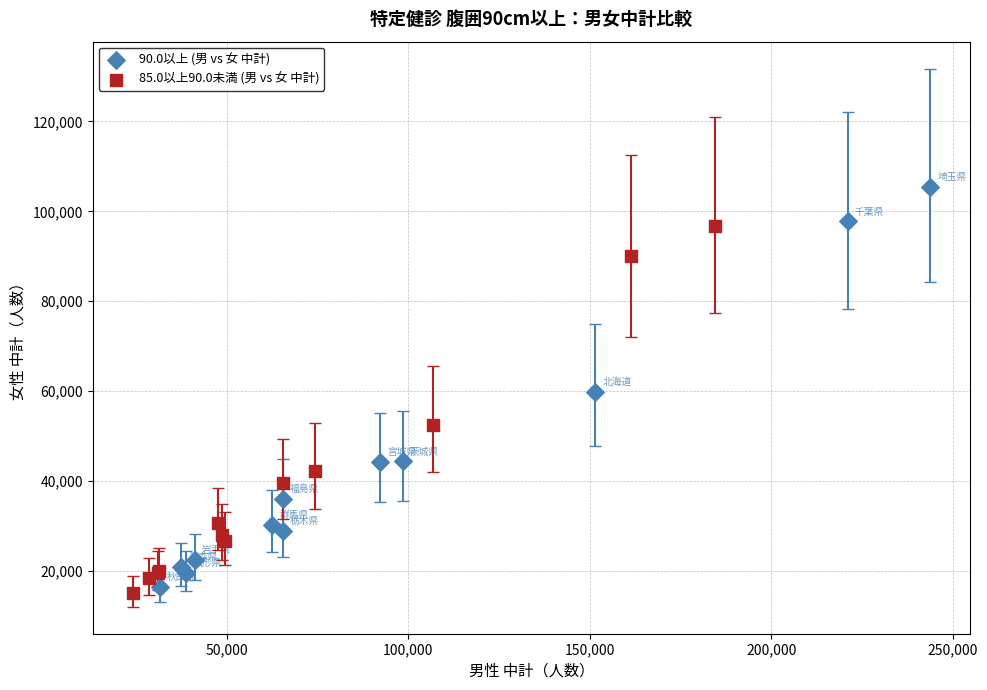

Which series reaches the maximum Y coordinate?

90.0以上 (男 vs 女 中計)